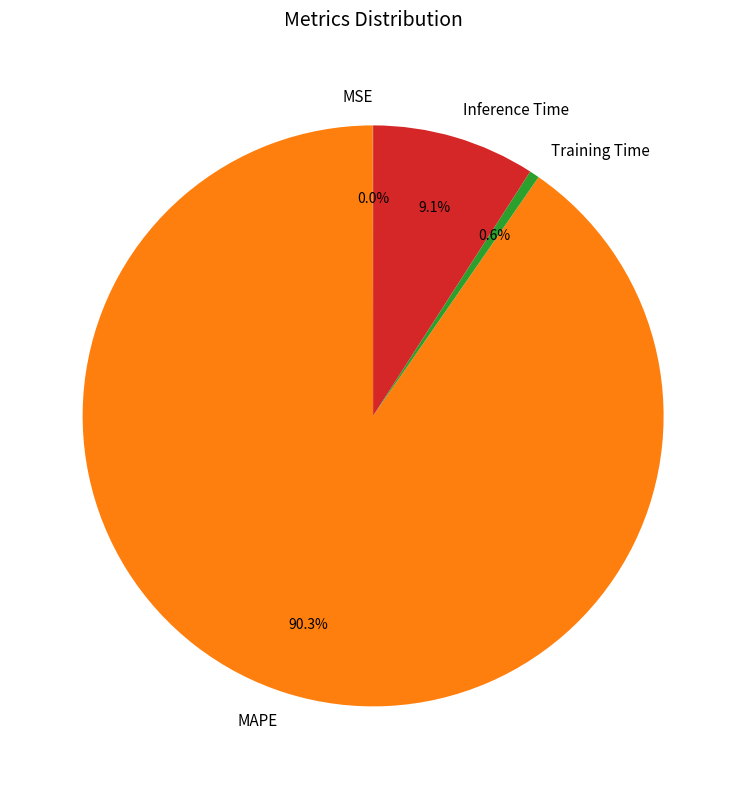

What portion of the pie excludes Training Time?

99.4%